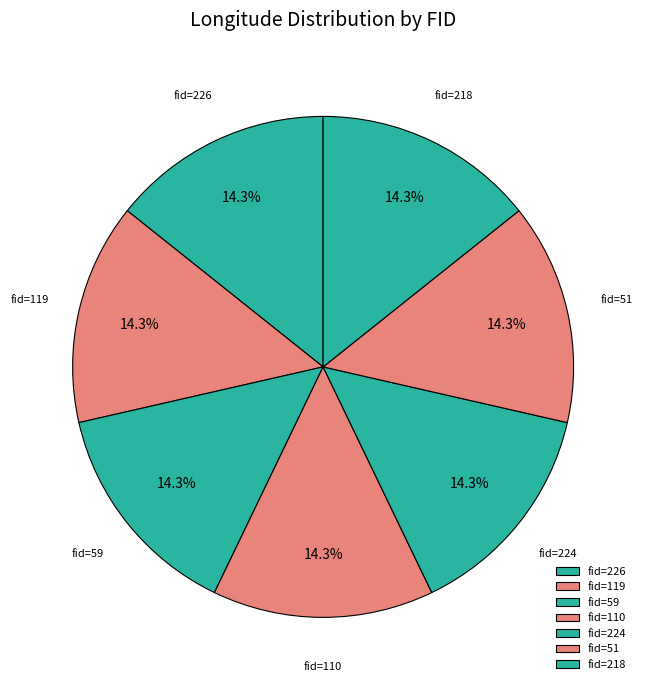

Combined, do fid=218 and fid=226 account for over 50%?

No